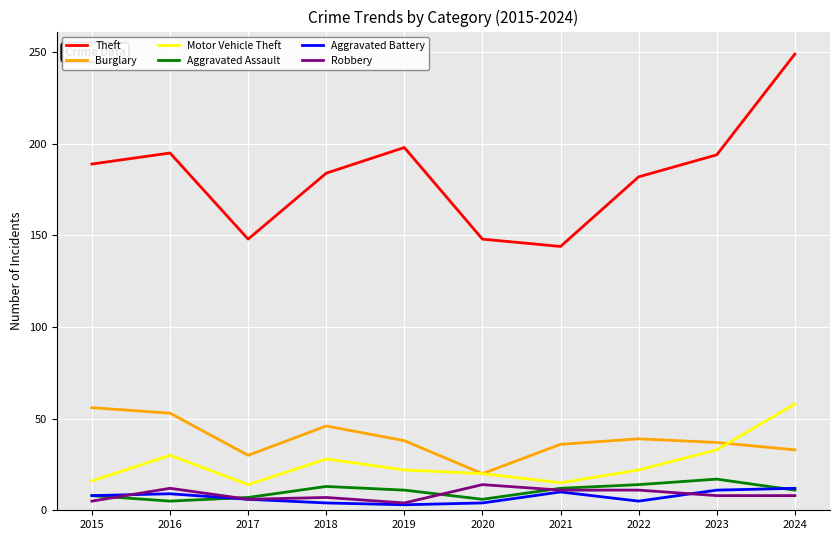

The Robbery series shows 11 at 2022. True or false?

True